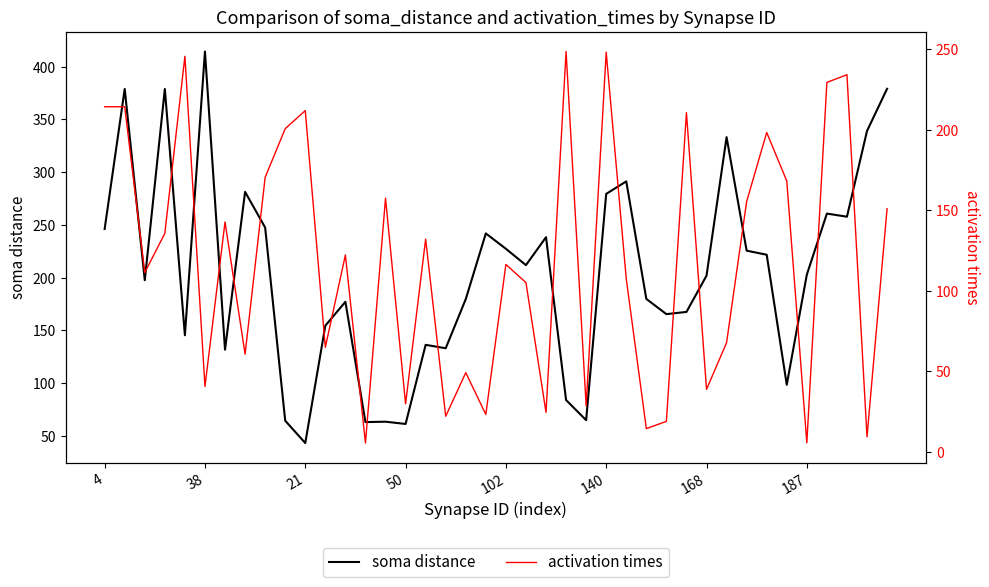

What is the value of the soma distance point at the 13th from the left?

177.1